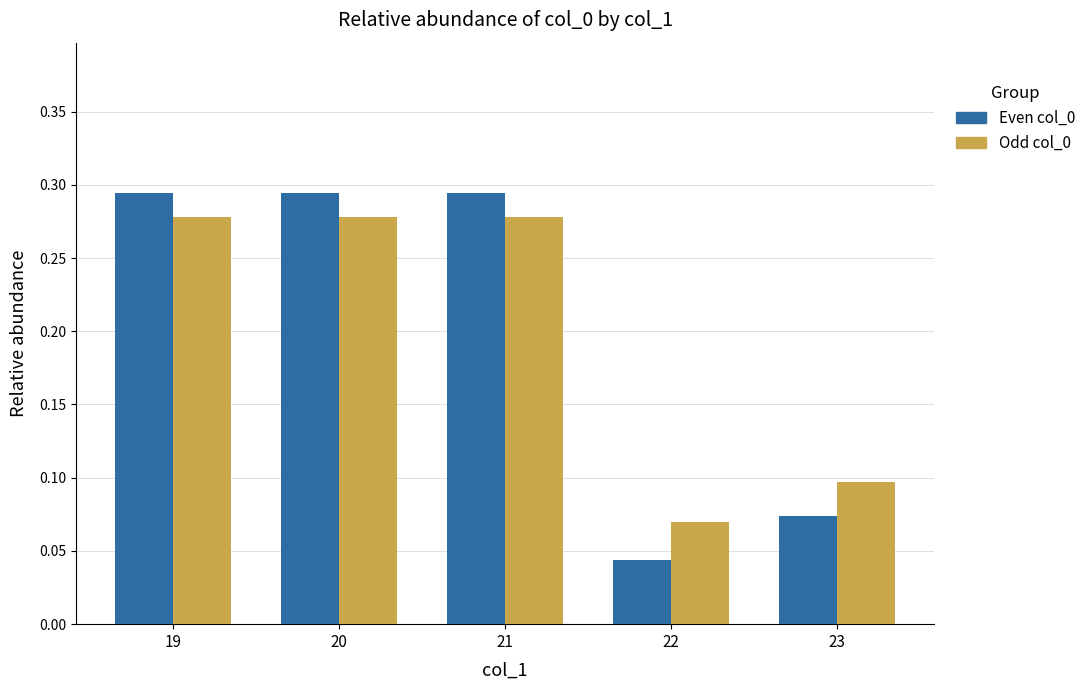

What is the difference between the second highest and second lowest values in the Even col_0 series?

0.2